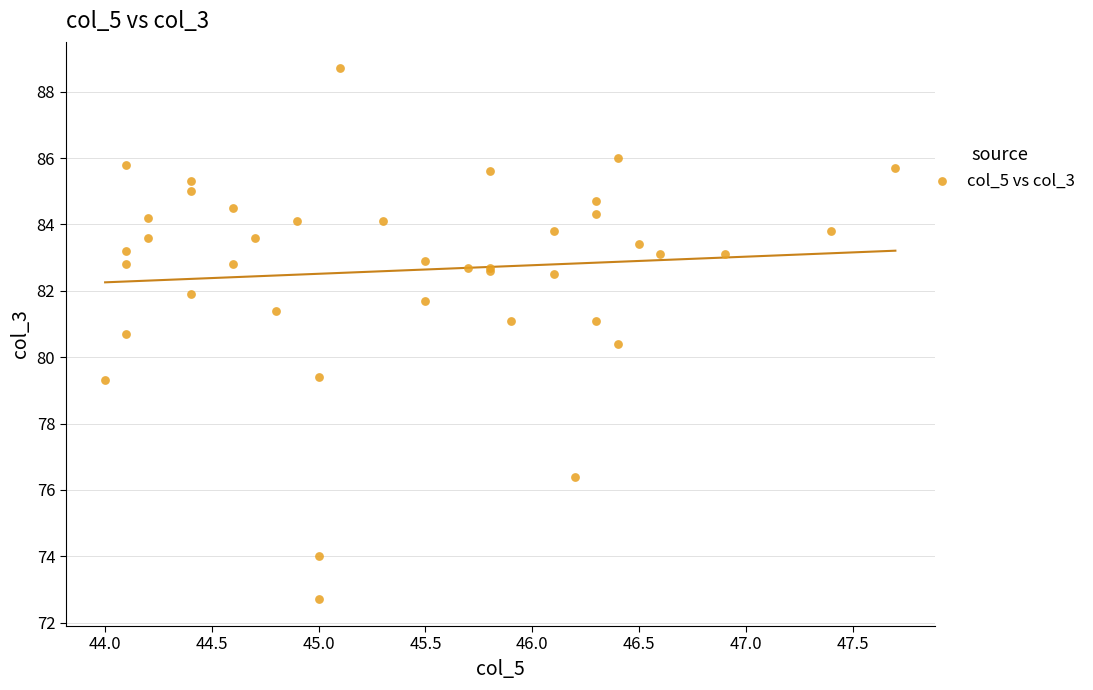

What Y value in the scatter plot is closest to 80?

80.4